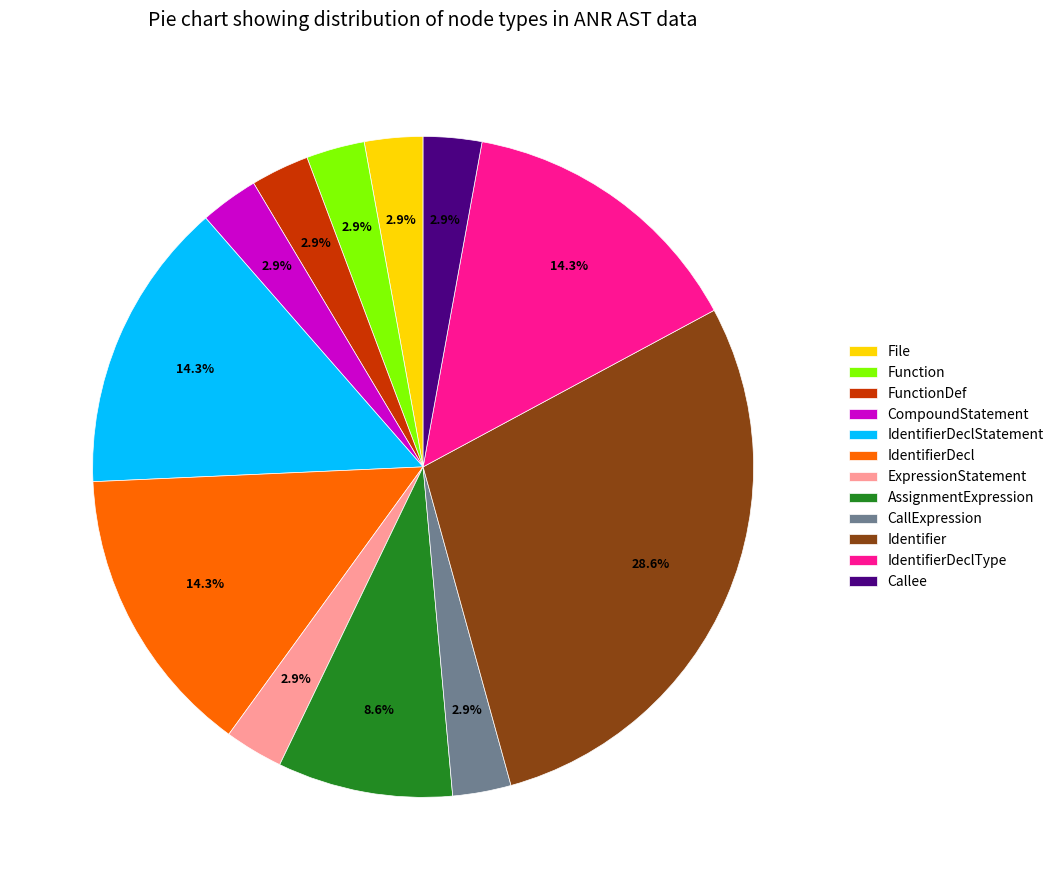

The Identifier slice represents 15% of the pie. True or false?

False